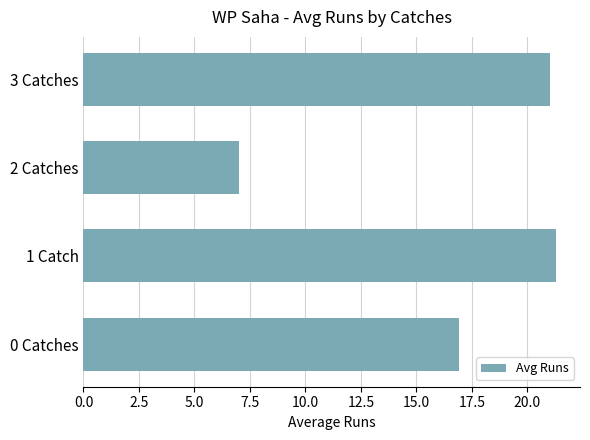

How many categories are shown in the chart?

4